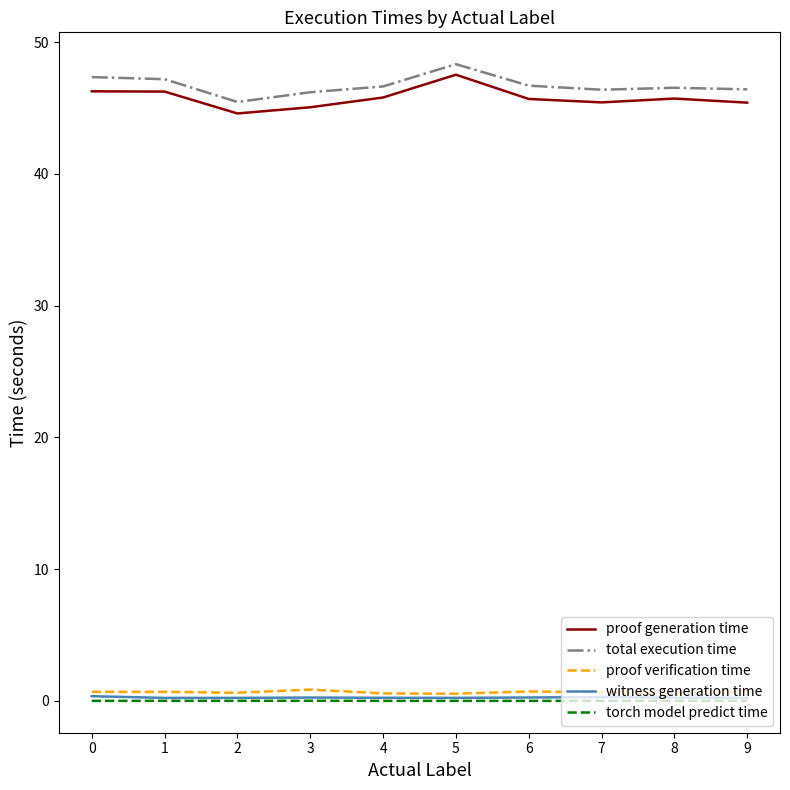

The proof generation time series shows 31.4 at 6. True or false?

False